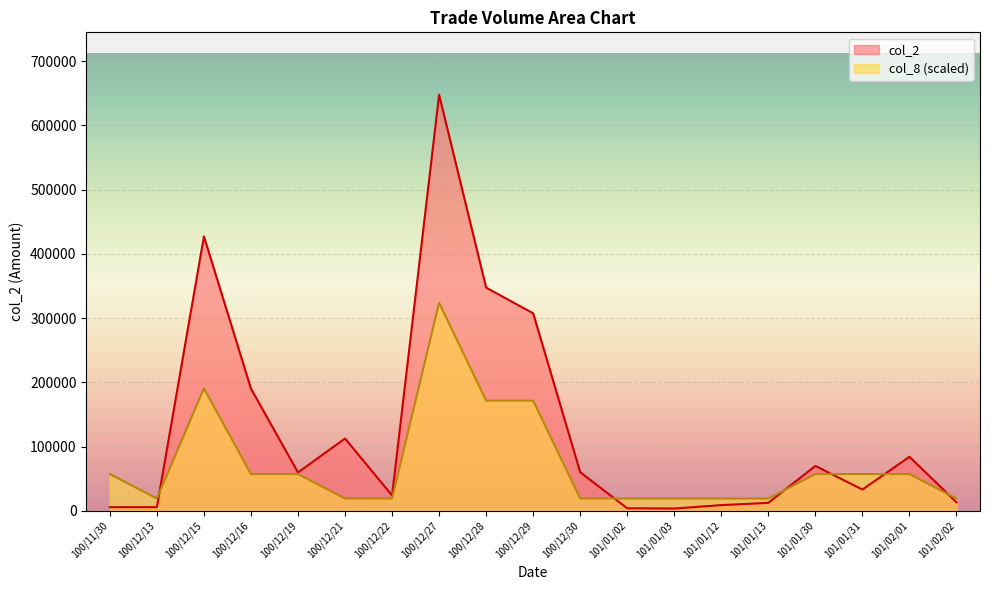

How many lines are shown in the chart?

2